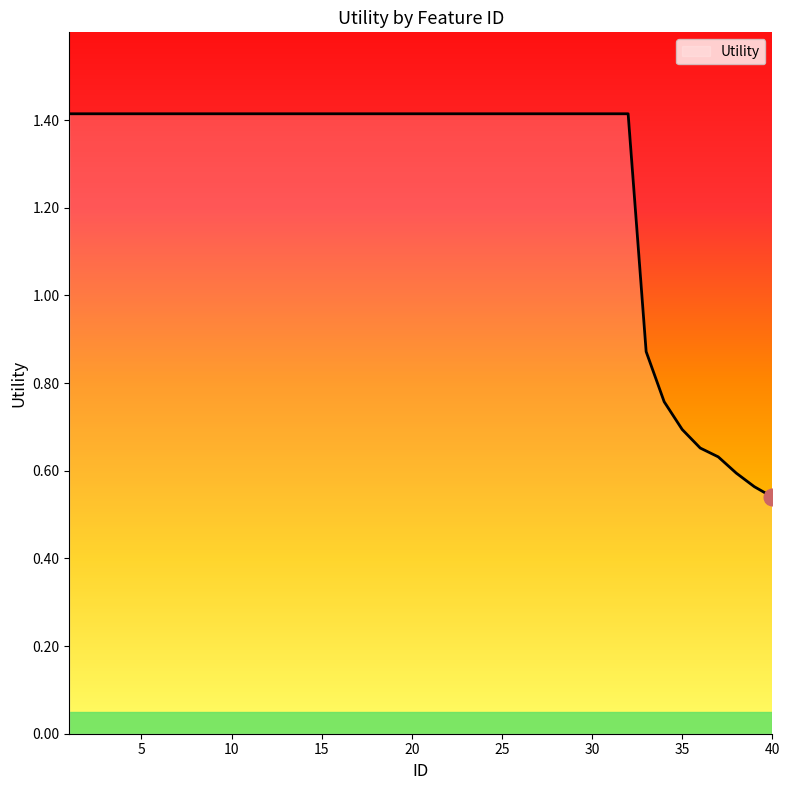

What is the greatest value displayed?

1.4